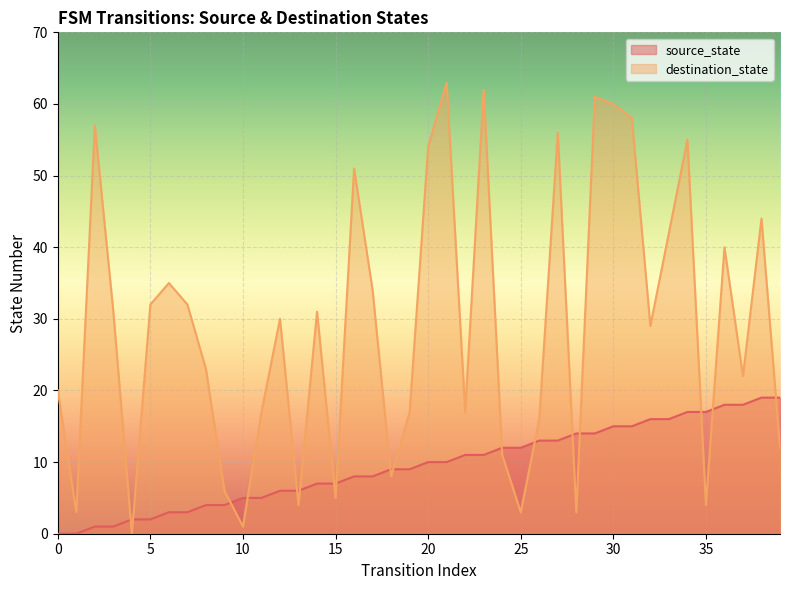

What are all the series names shown in the legend?

source_state, destination_state